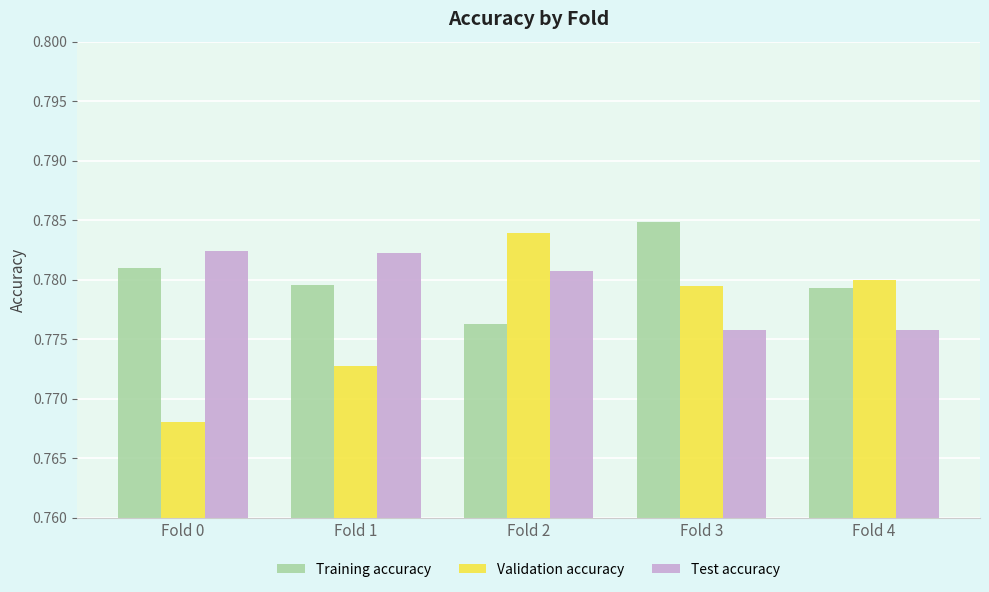

True or false: Training accuracy has a value of 0.4 at Fold 1.

False